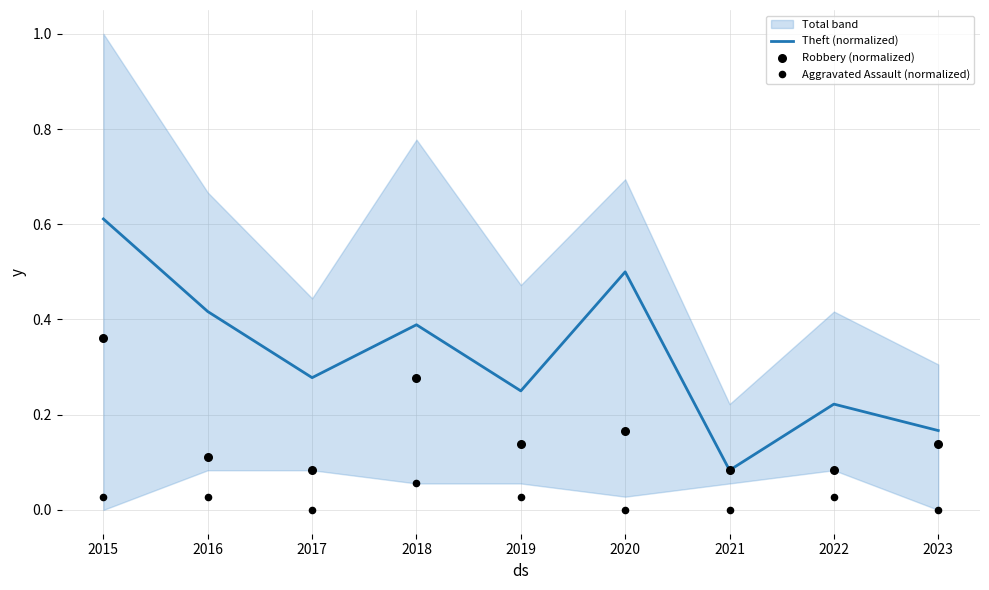

At which category is the sum across all series the highest?

2015